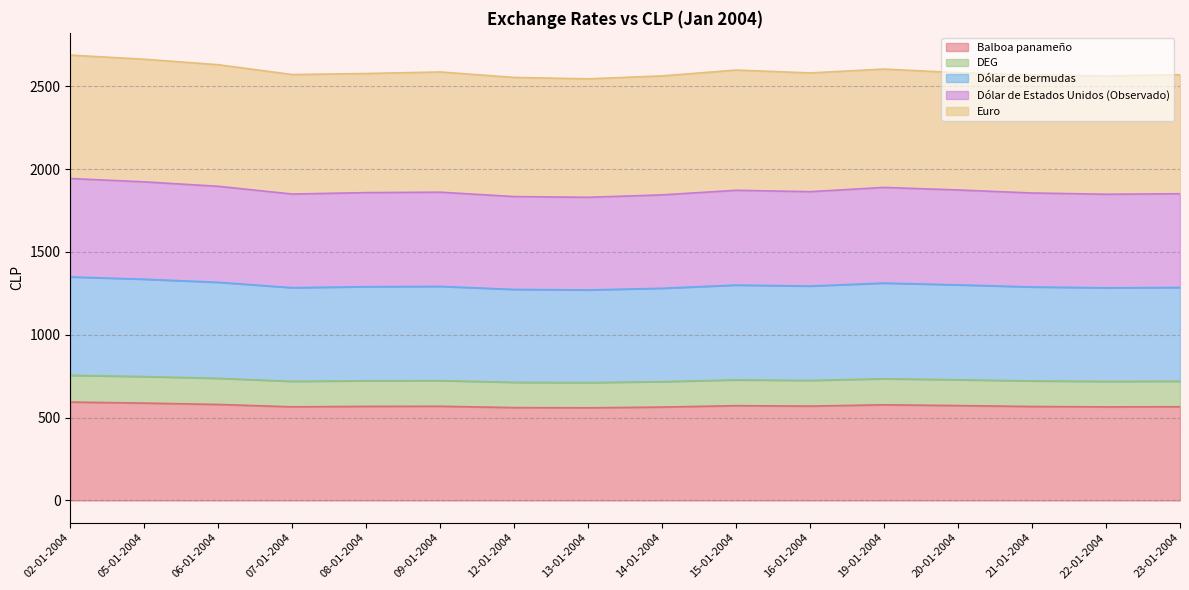

Which series has the widest spread of values?

Dólar de bermudas